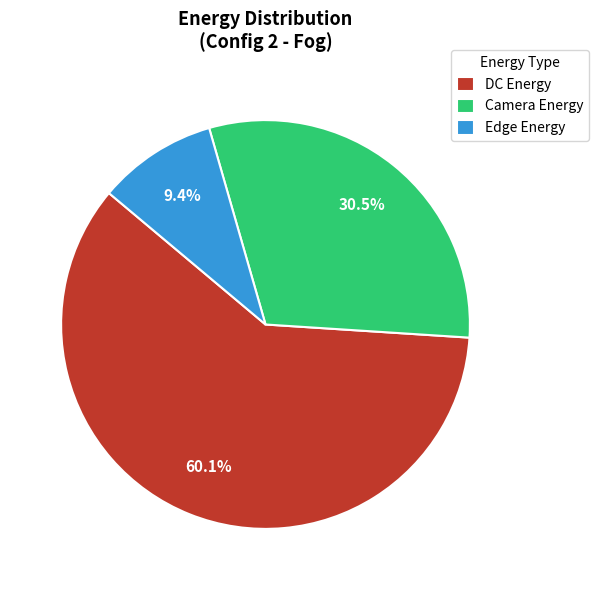

Which has a higher value, Camera Energy or DC Energy?

DC Energy